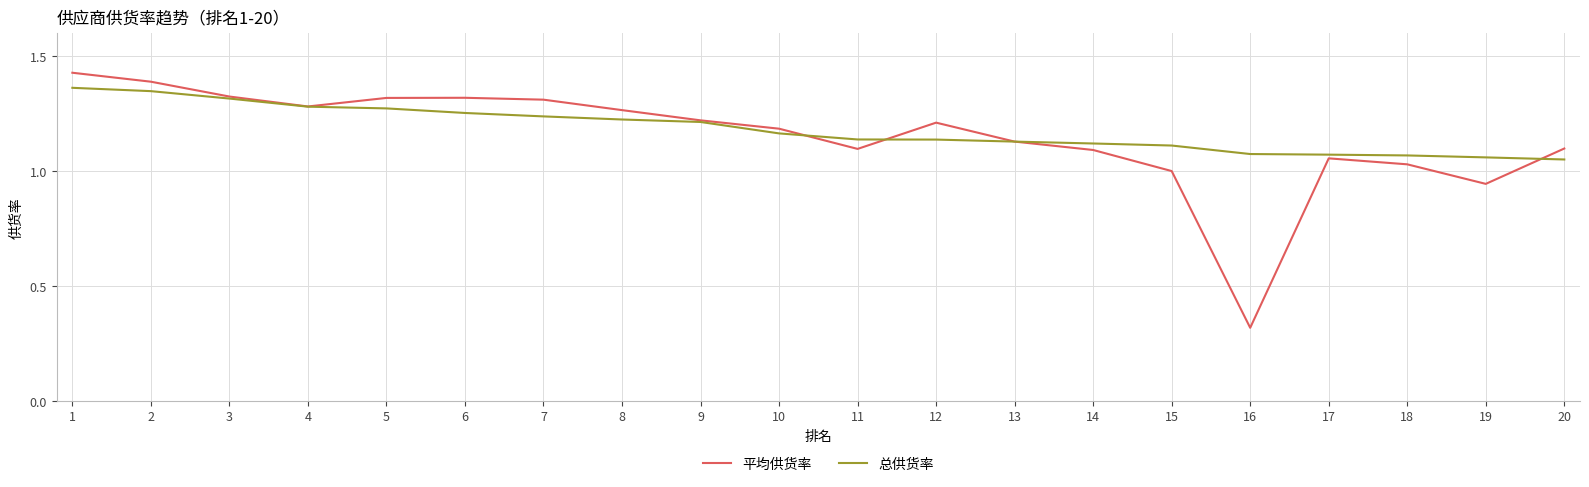

How many series are shown in this chart?

2